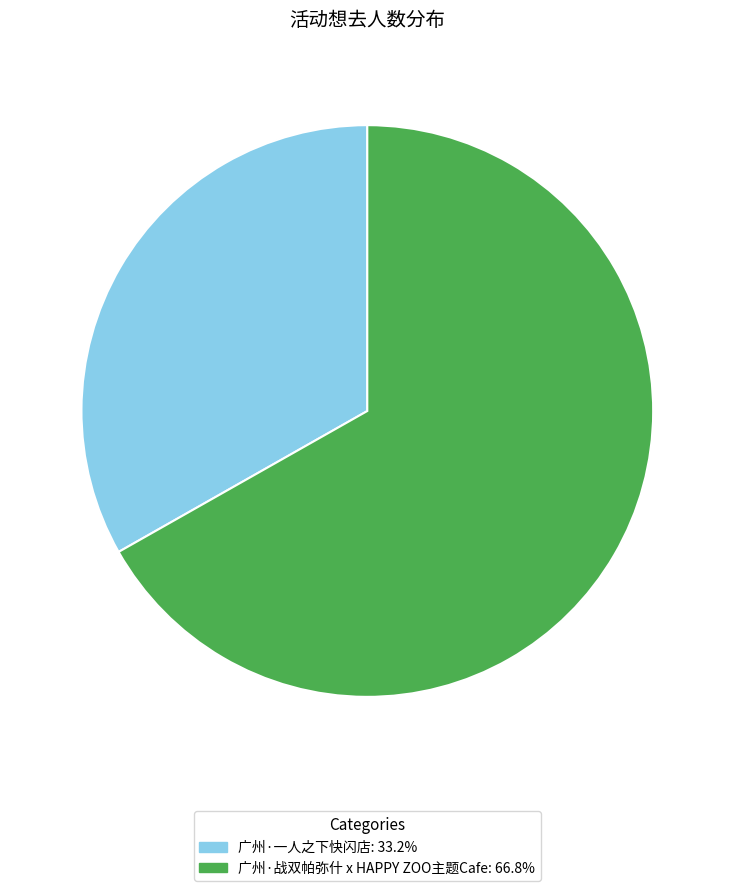

Is there a majority slice in this chart?

Yes